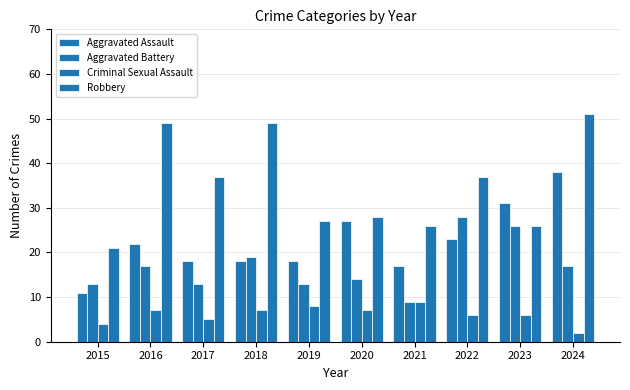

List the series in order of their peak value, highest first.

Robbery, Aggravated Assault, Aggravated Battery, Criminal Sexual Assault